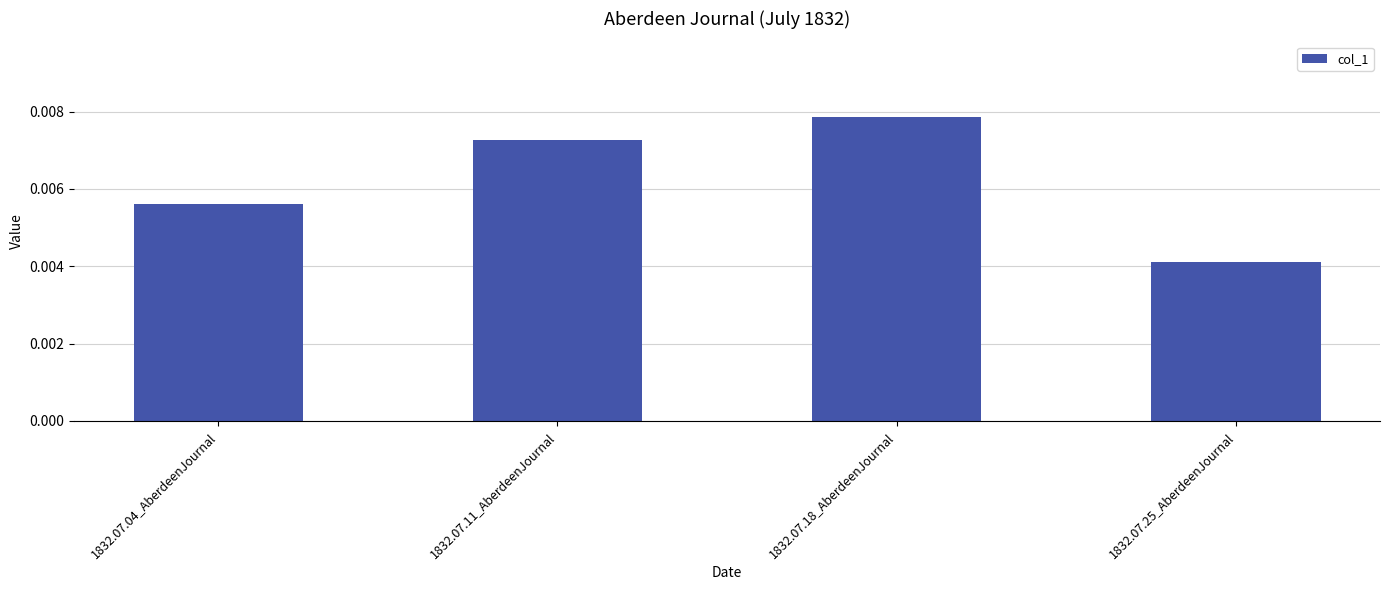

What is the label of the 2nd bar from the left?

1832.07.11_AberdeenJournal